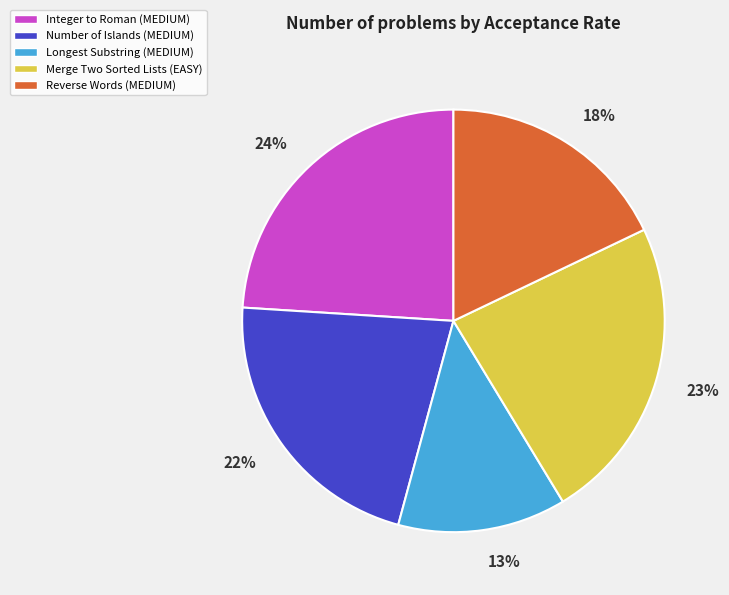

The Number of Islands (MEDIUM) slice represents 22% of the pie. True or false?

True